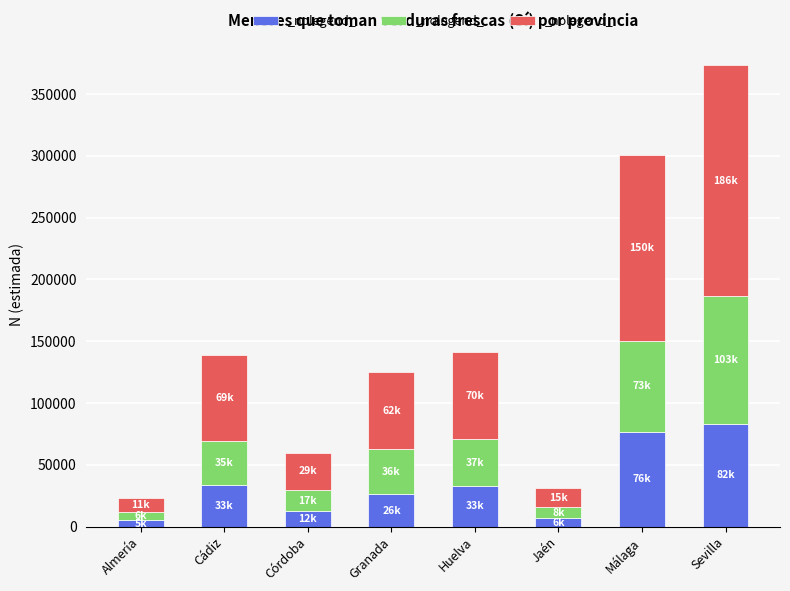

Count the number of categories in the chart.

8